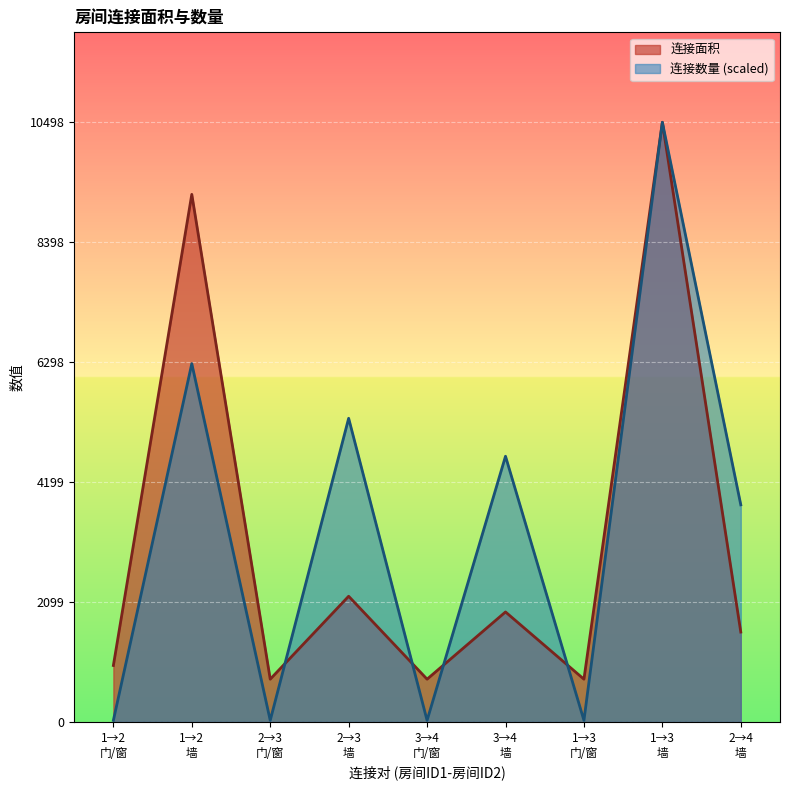

True or false: 连接面积 and 连接数量 cross at least once.

True